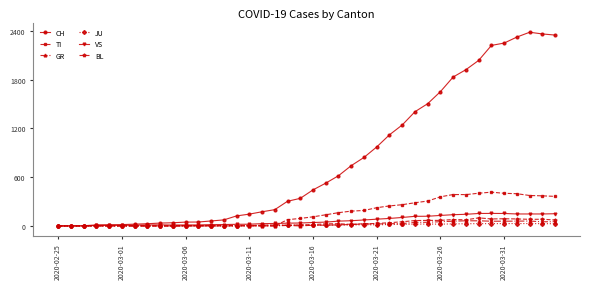

What is the value of the GR point at the 39th from the left?

51